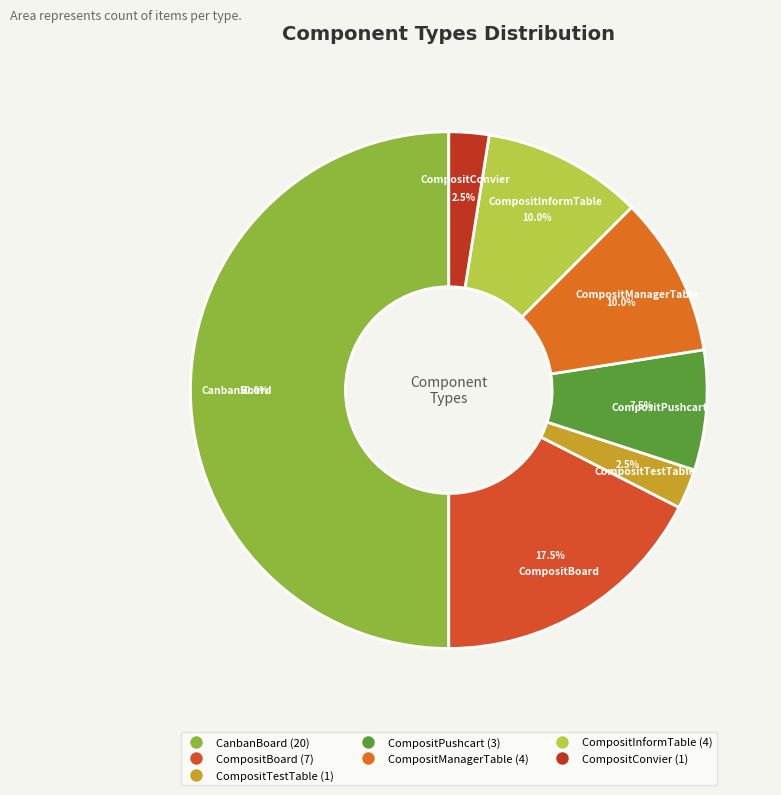

What portion of the pie excludes CompositInformTable?

90.0%